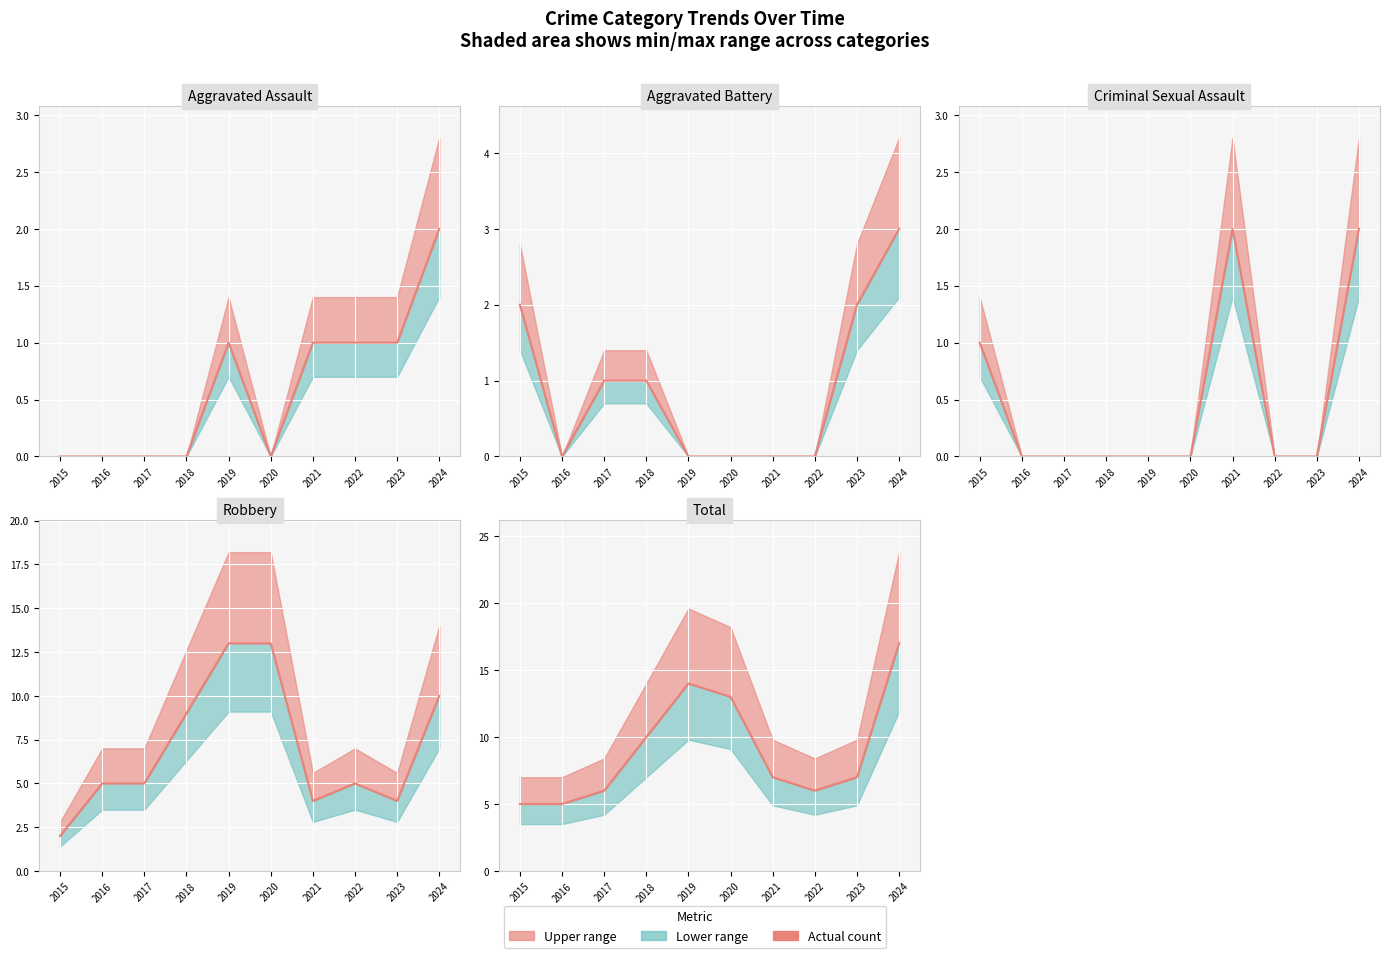

What is the value of the Robbery point at the 2nd from the left?

5